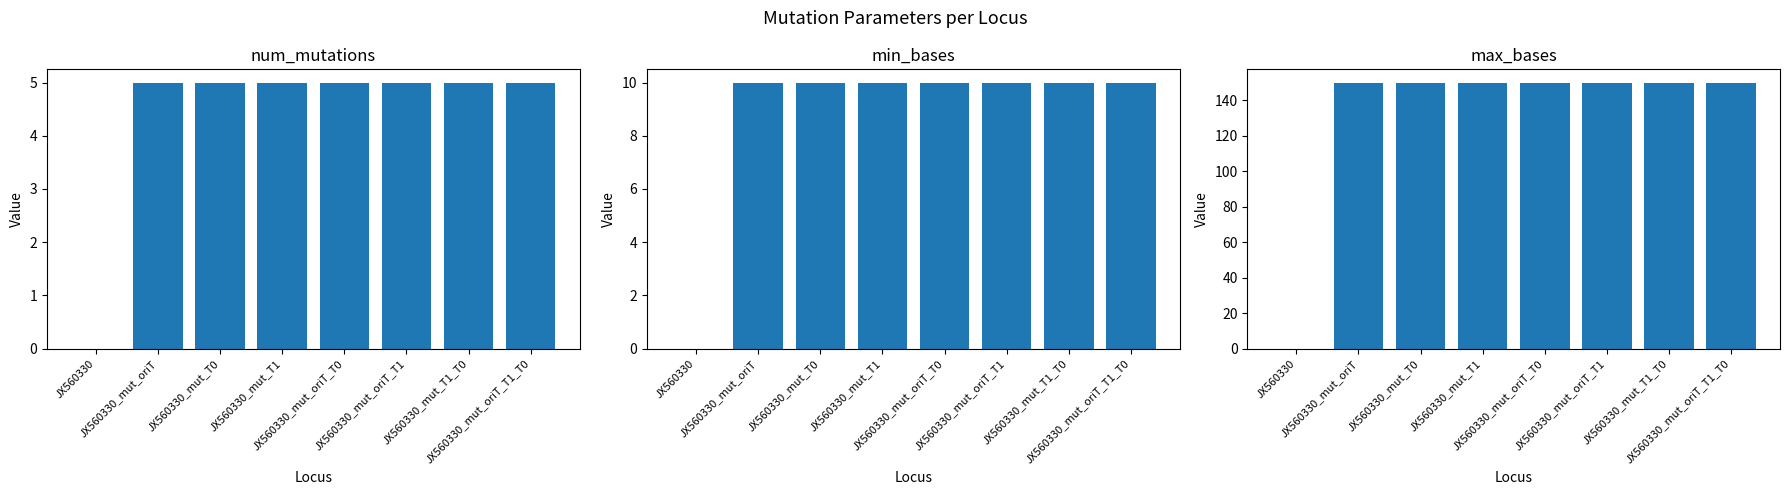

What is the sum of the max_bases values at JX560330_mut_oriT_T1 and JX560330?

150